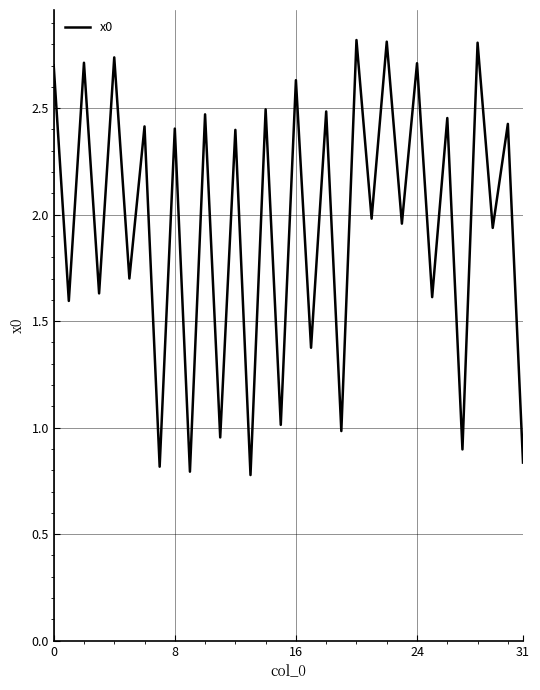

Is this an area chart (filled region under the line)?

No